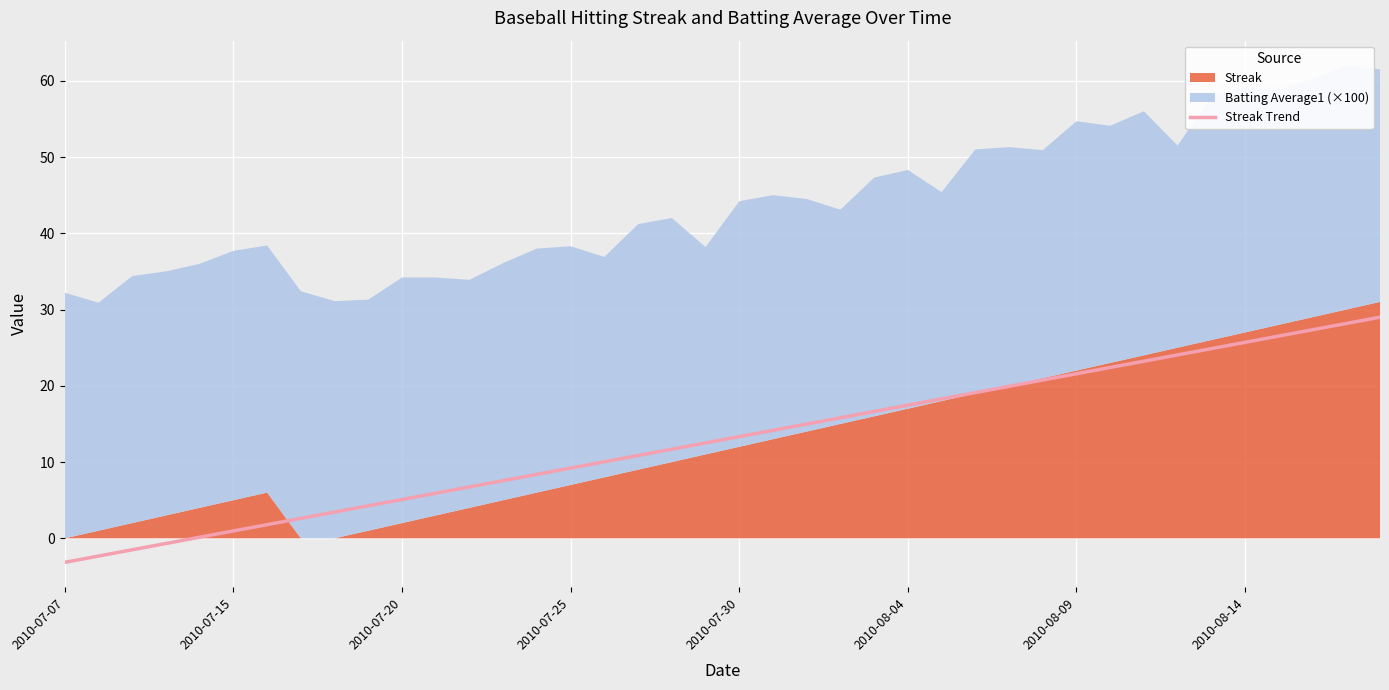

What is the difference between the second highest and second lowest values?

30.5